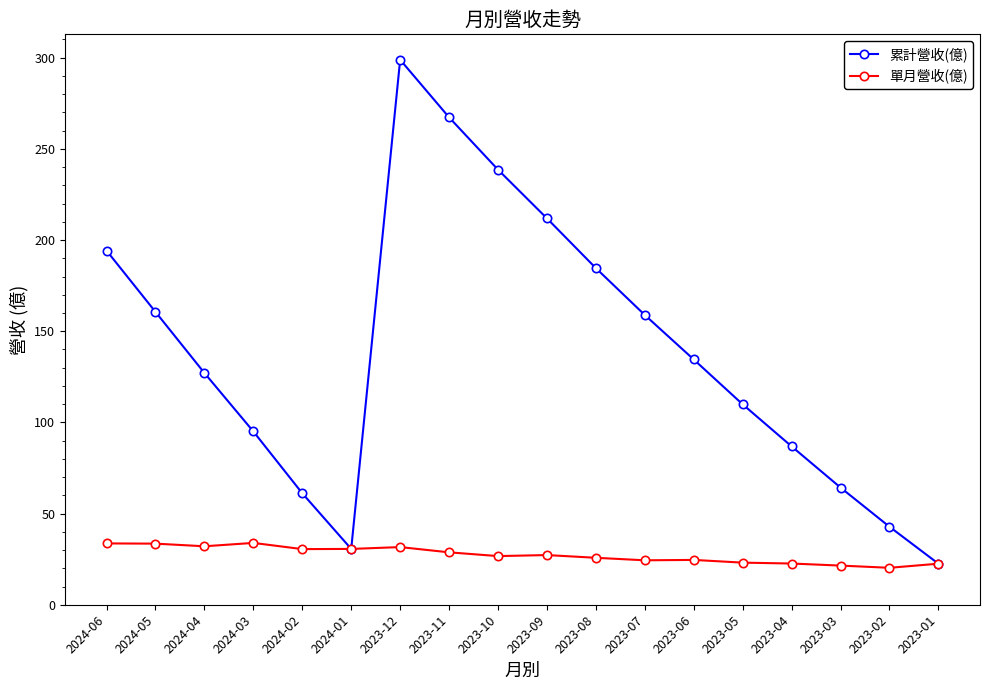

What position from the left is 2024-06?

1